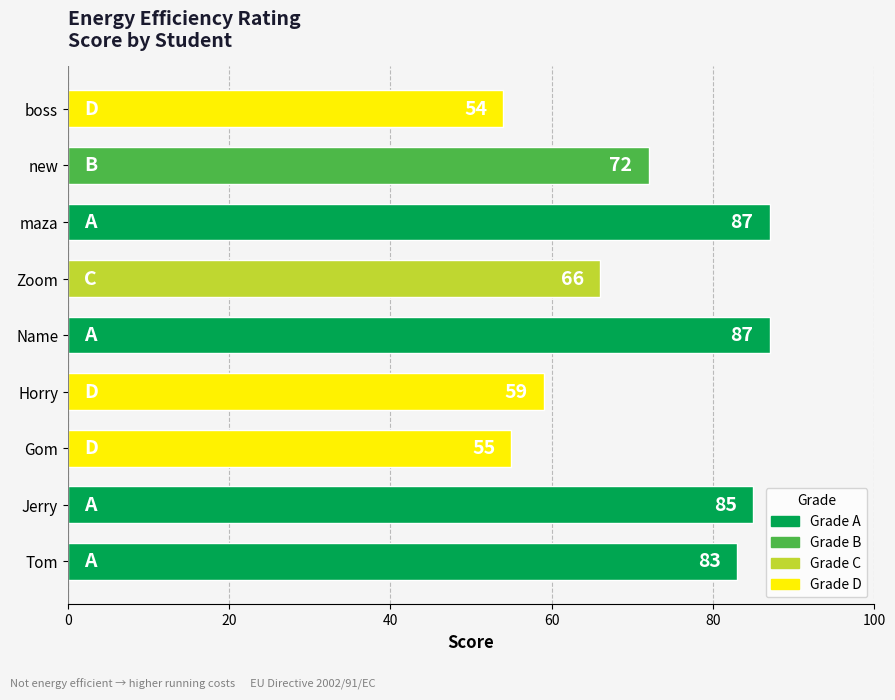

Does the chart contain stacked bars?

No